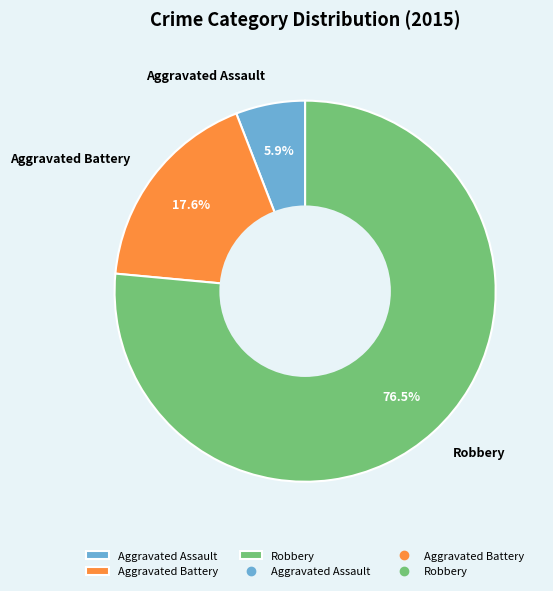

What percentage is the Aggravated Battery slice, to the nearest percent?

18%